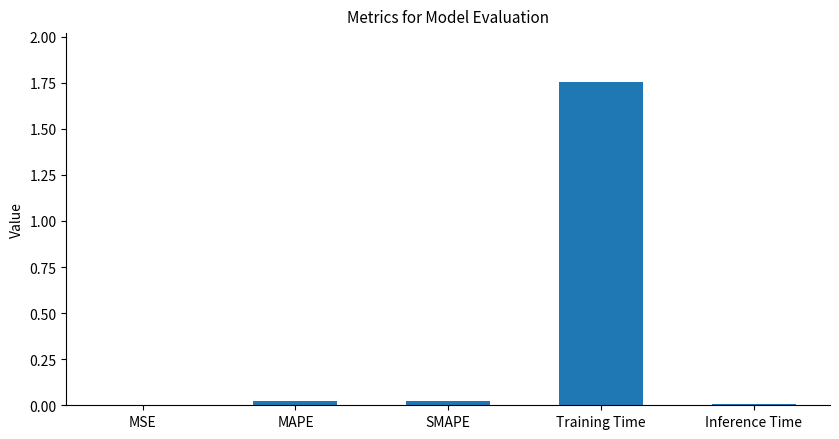

What is the change in value from Training Time to Inference Time?

-1.7